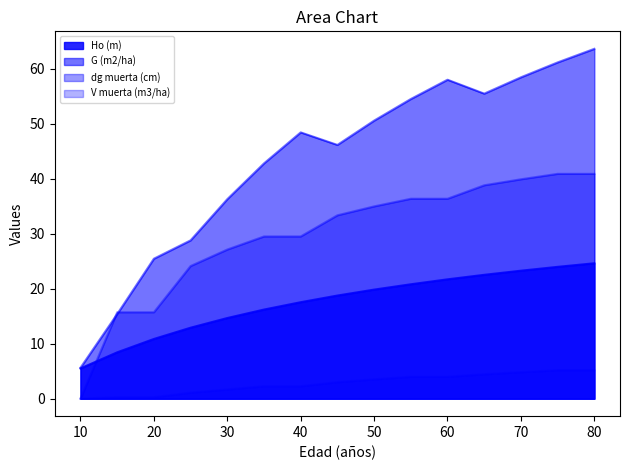

Which category has the lowest value in the V muerta (m3/ha) series?

10